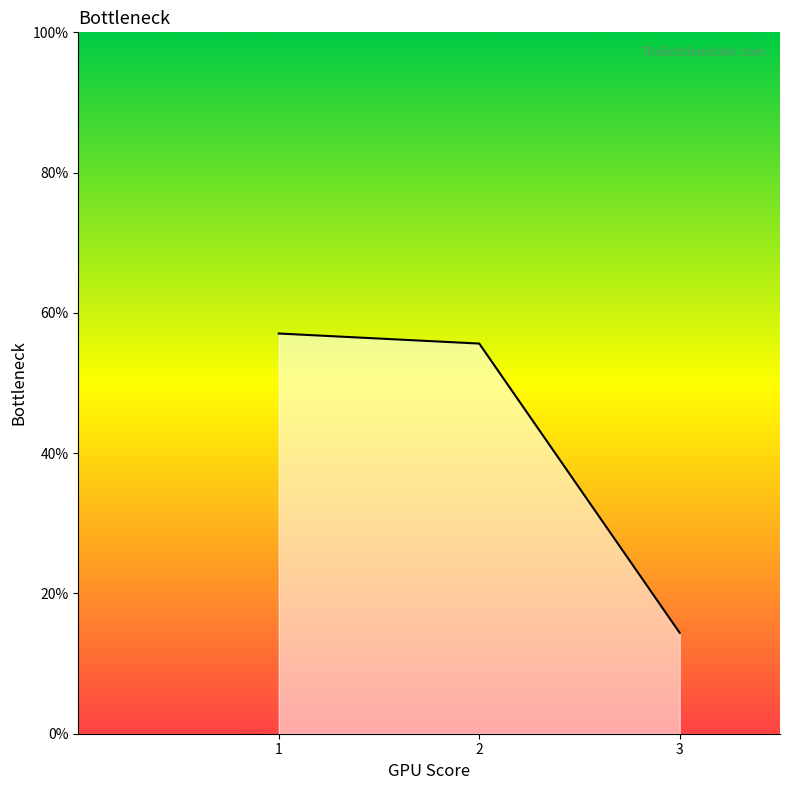

Reading left to right, what are all the values shown in this chart?

1=57.1	2=55.6	3=14.4